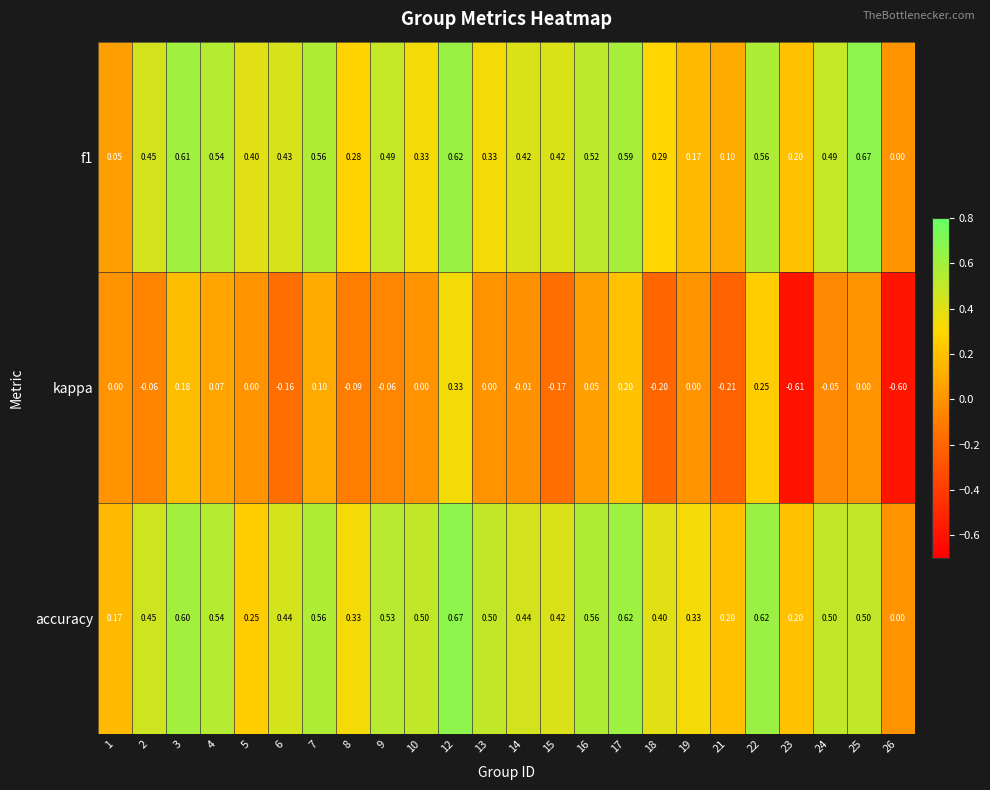

How many values in f1 are above zero?

23